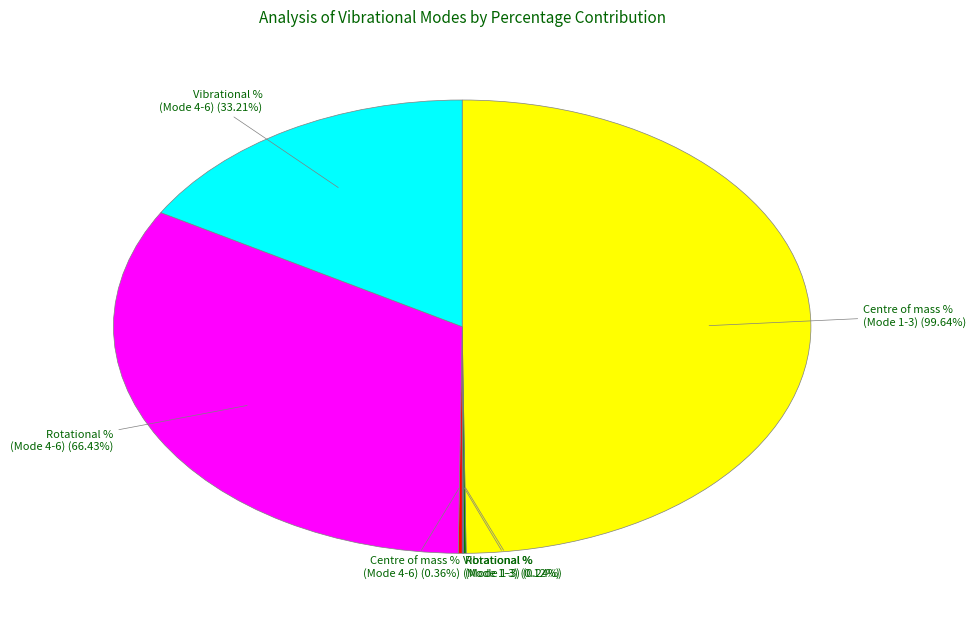

How many slices are in this pie chart?

6